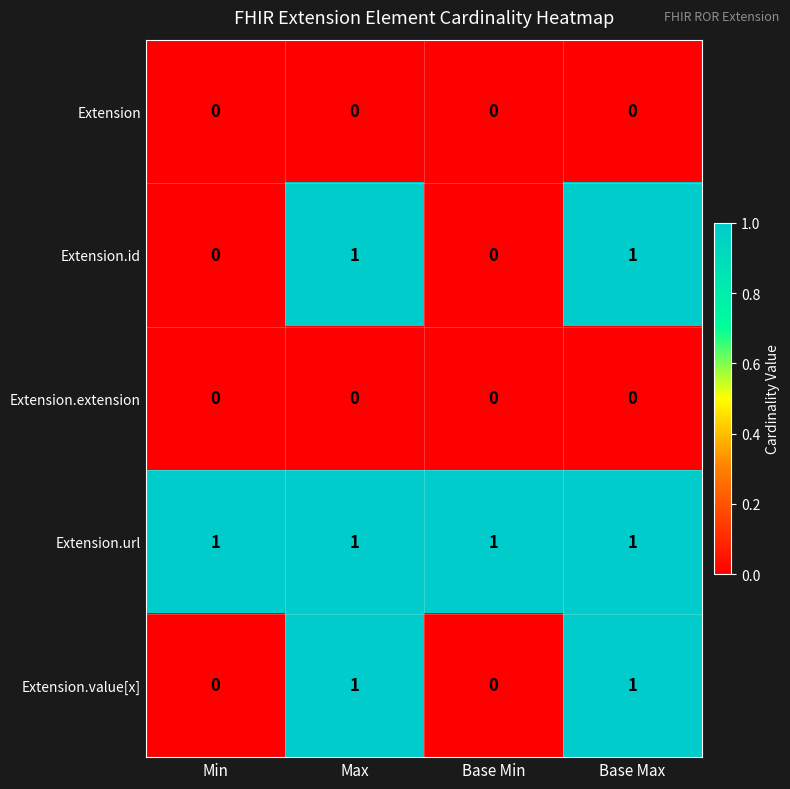

At how many categories does at least one series exceed 0?

4